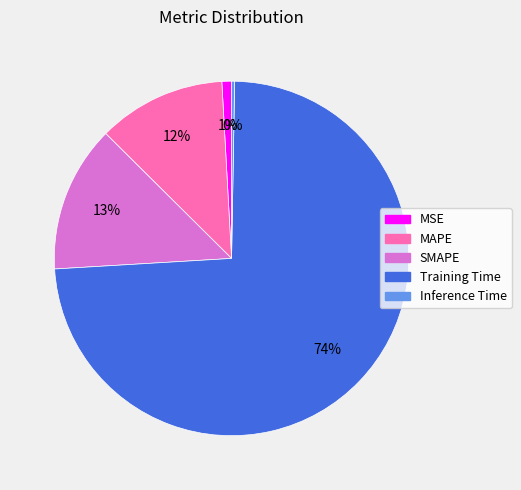

Rank the categories by value from lowest to highest.

Inference Time, MSE, MAPE, SMAPE, Training Time